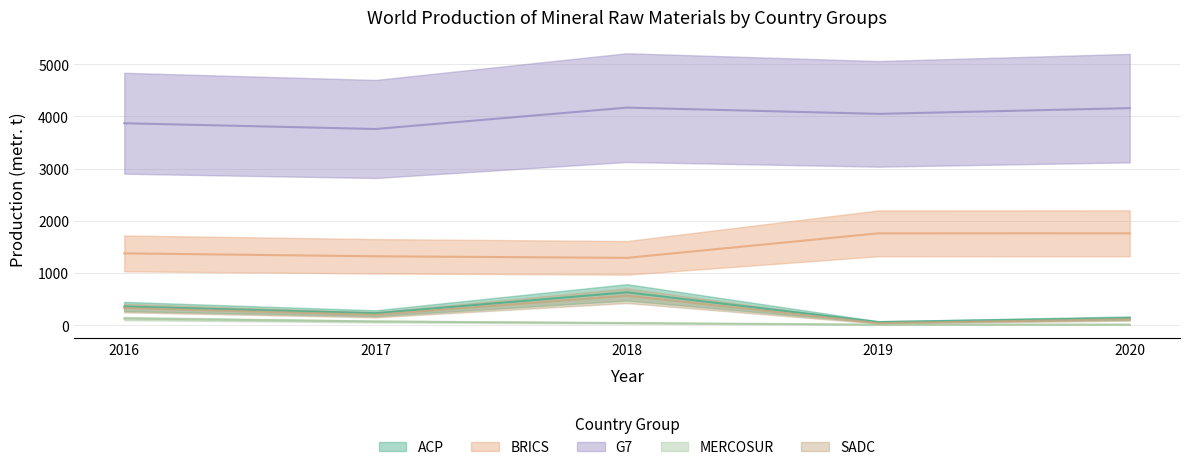

Count the number of categories in the chart.

5